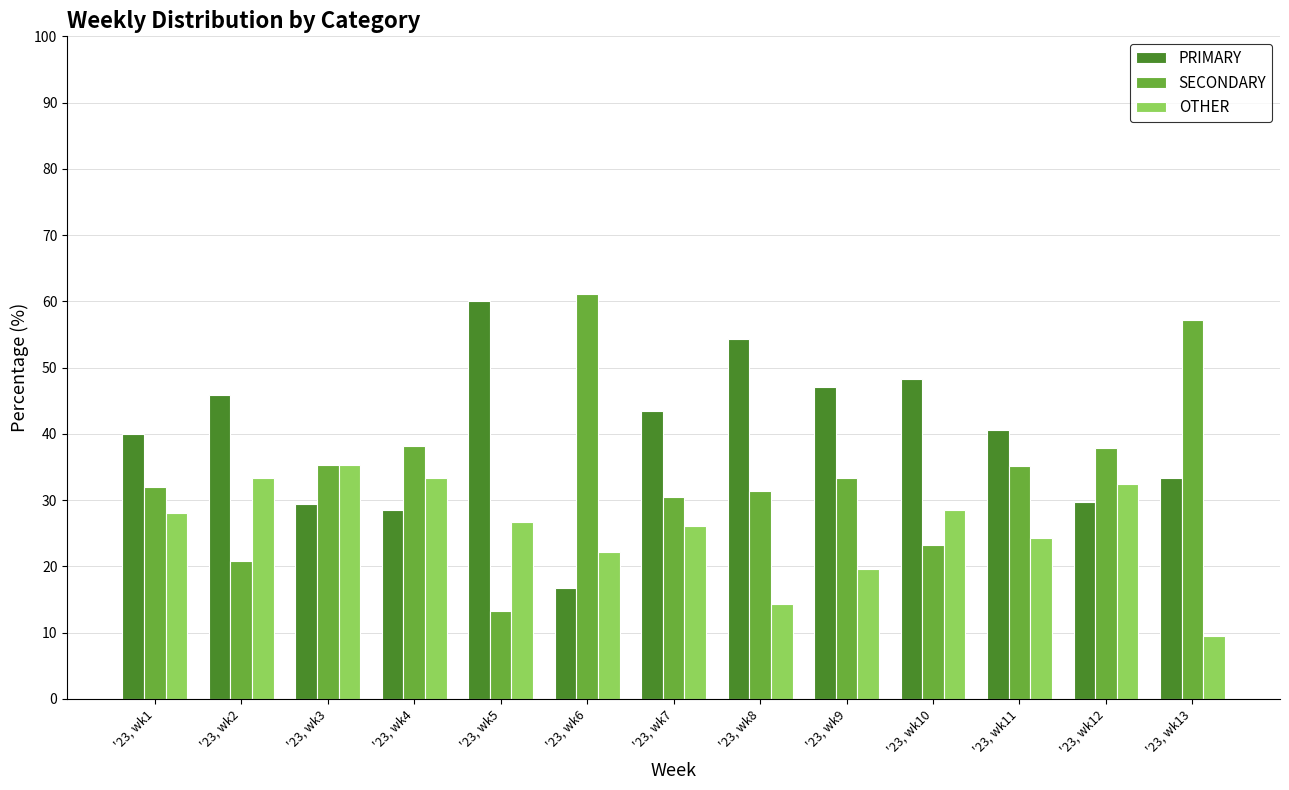

How many data points in SECONDARY are less than 33?

6